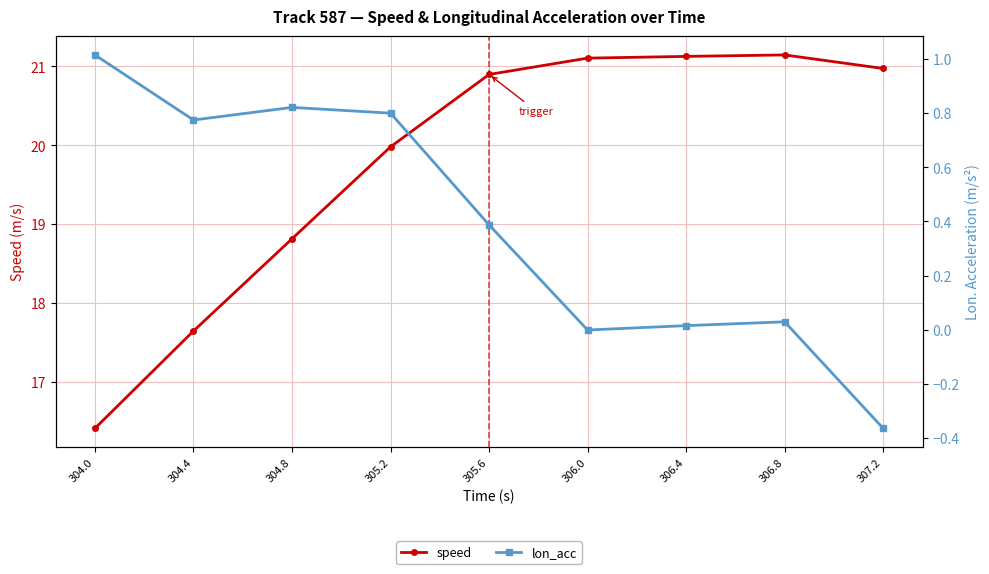

At which category is the sum across all series the highest?

305.6